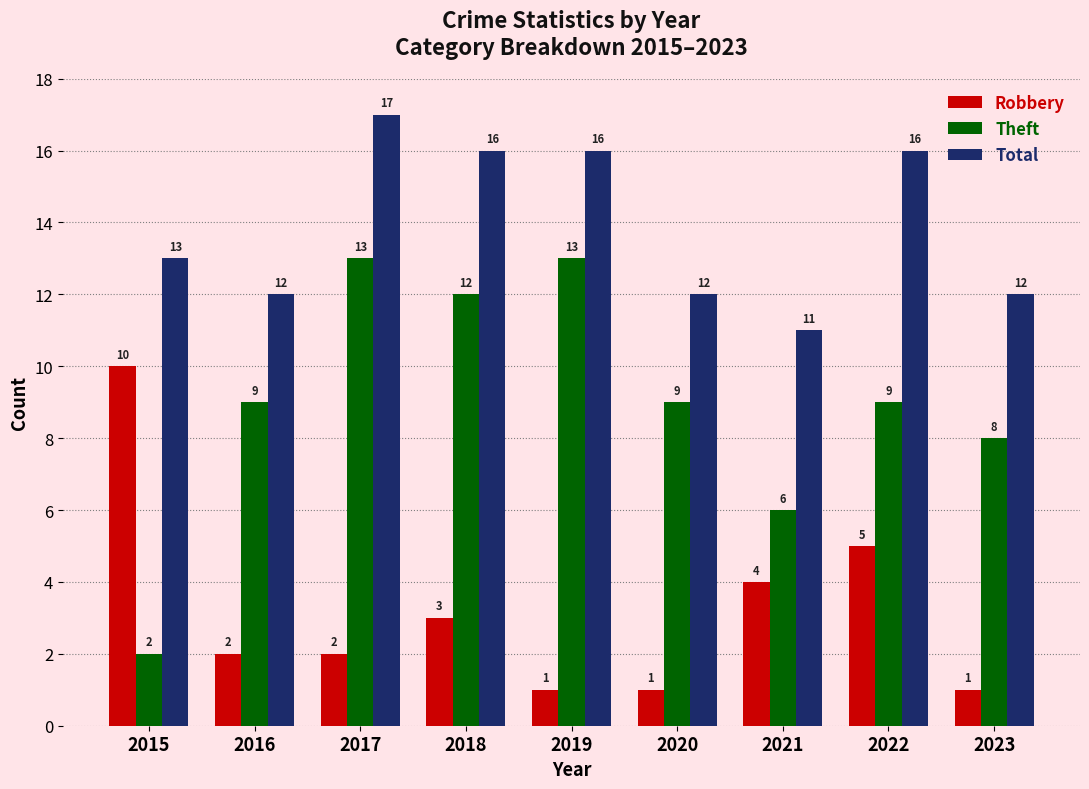

What is the highest value of the Theft series?

13